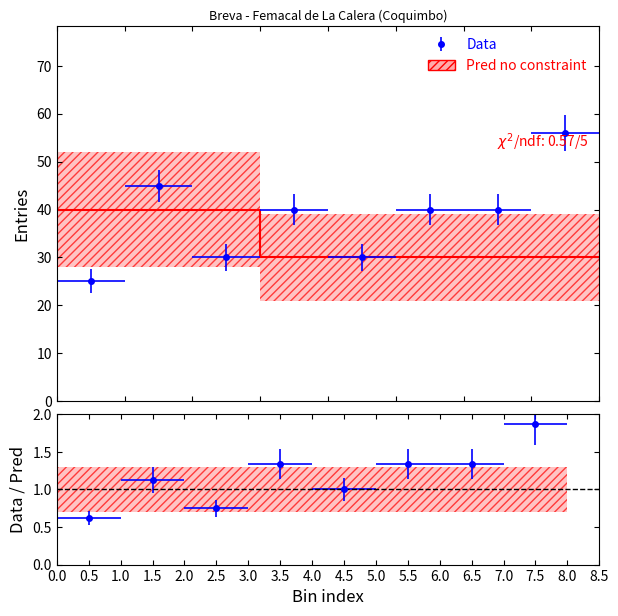

Approximately how many times larger is the value at 3.0 compared to 6.0?

1.0